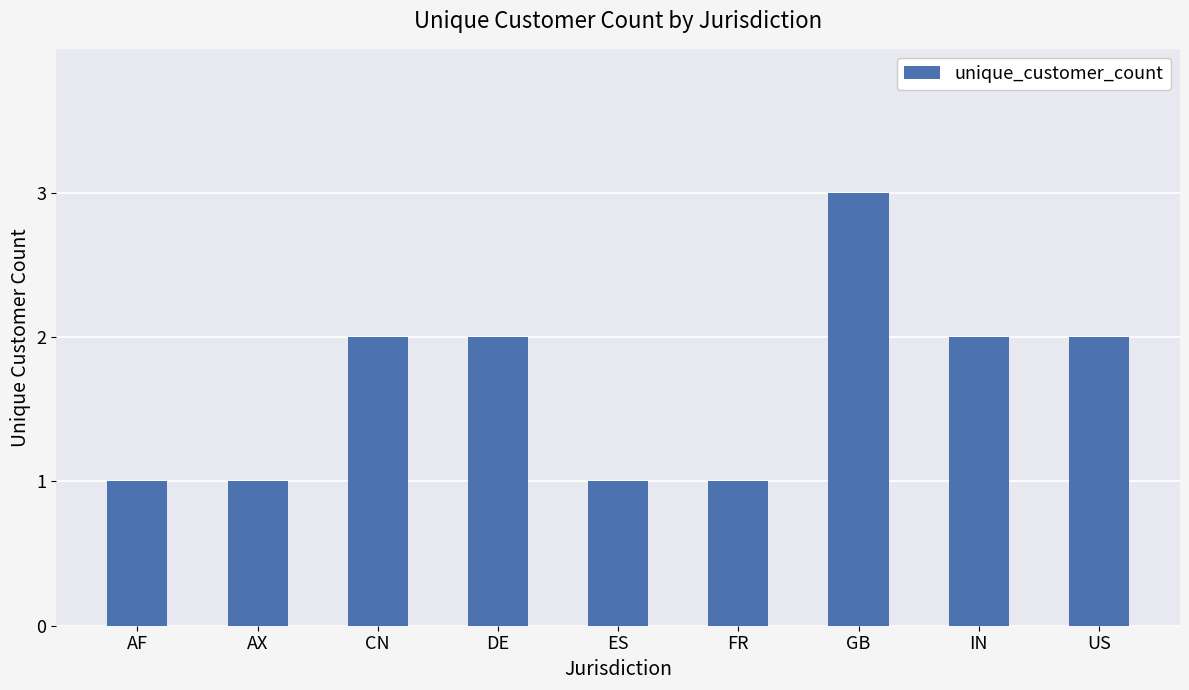

What is the smallest value displayed?

1